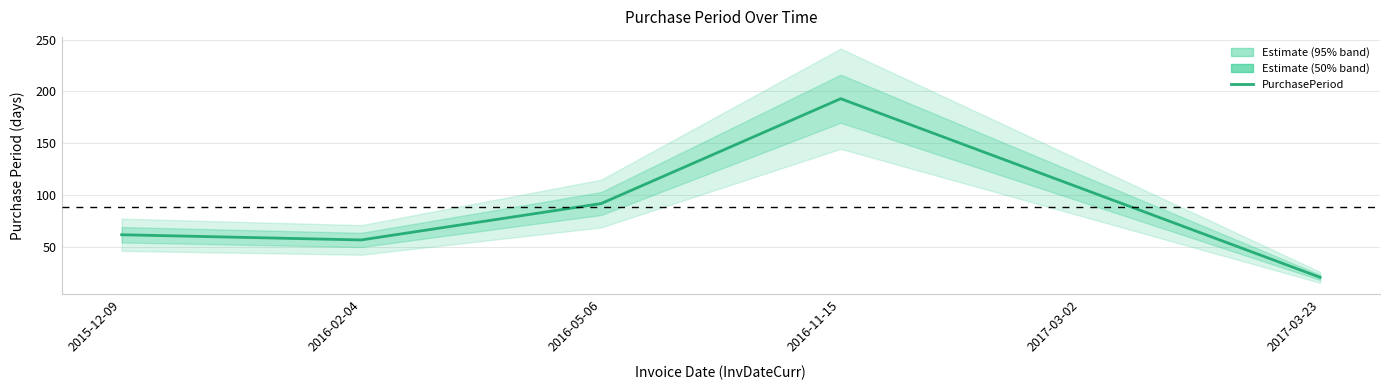

What is the change in value from 2015-12-09 to 2016-05-06?

+30